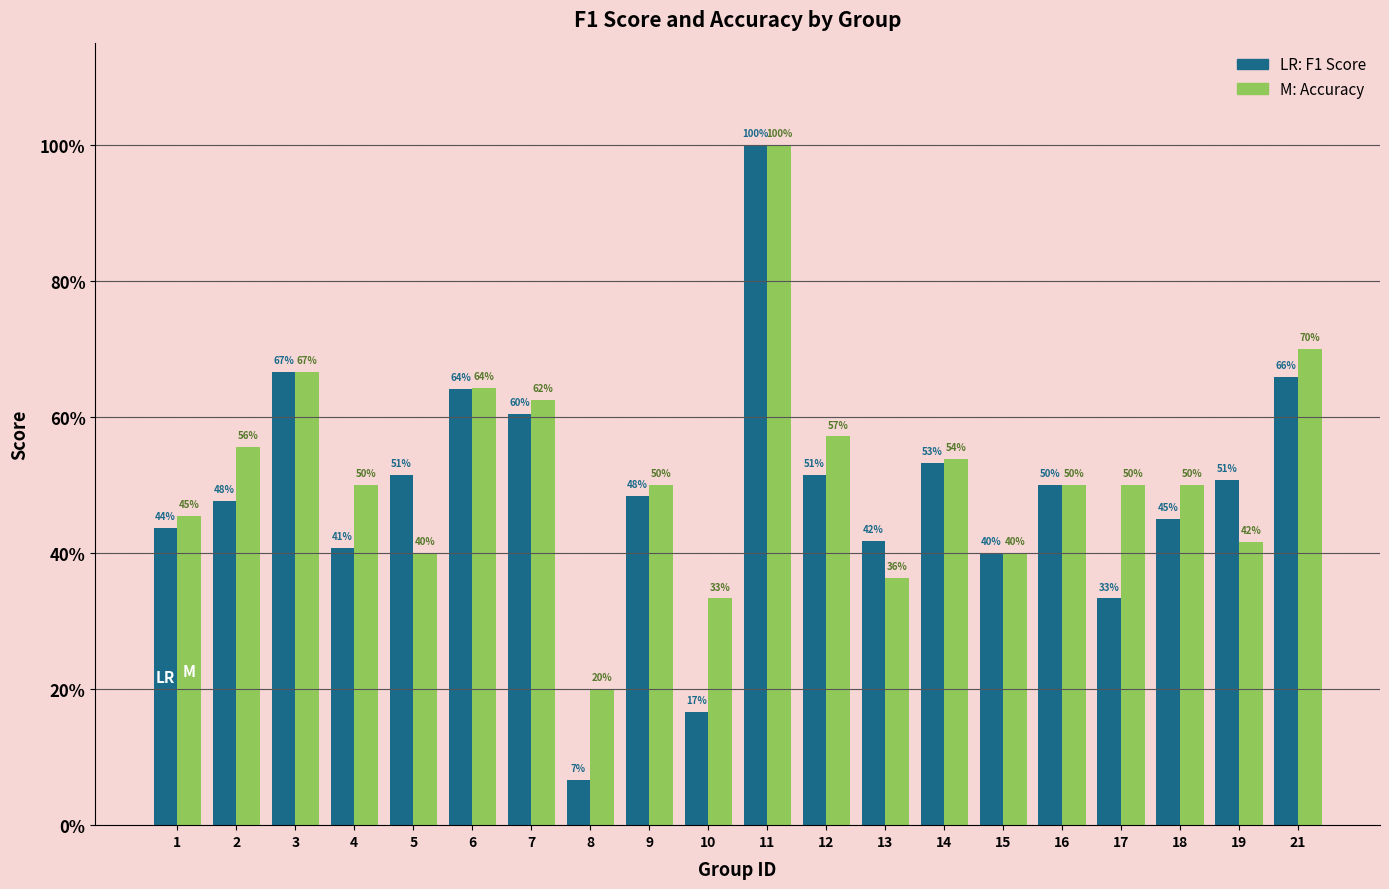

Reading left to right, list all the values displayed in this chart.

f1: 1=0.4	2=0.5	3=0.7	4=0.4	5=0.5	6=0.6	7=0.6	8=0.1	9=0.5	10=0.2	11=1.0	12=0.5	13=0.4	14=0.5	15=0.4	16=0.5	17=0.3	18=0.5	19=0.5	21=0.7
accuracy: 1=0.5	2=0.6	3=0.7	4=0.5	5=0.4	6=0.6	7=0.6	8=0.2	9=0.5	10=0.3	11=1.0	12=0.6	13=0.4	14=0.5	15=0.4	16=0.5	17=0.5	18=0.5	19=0.4	21=0.7